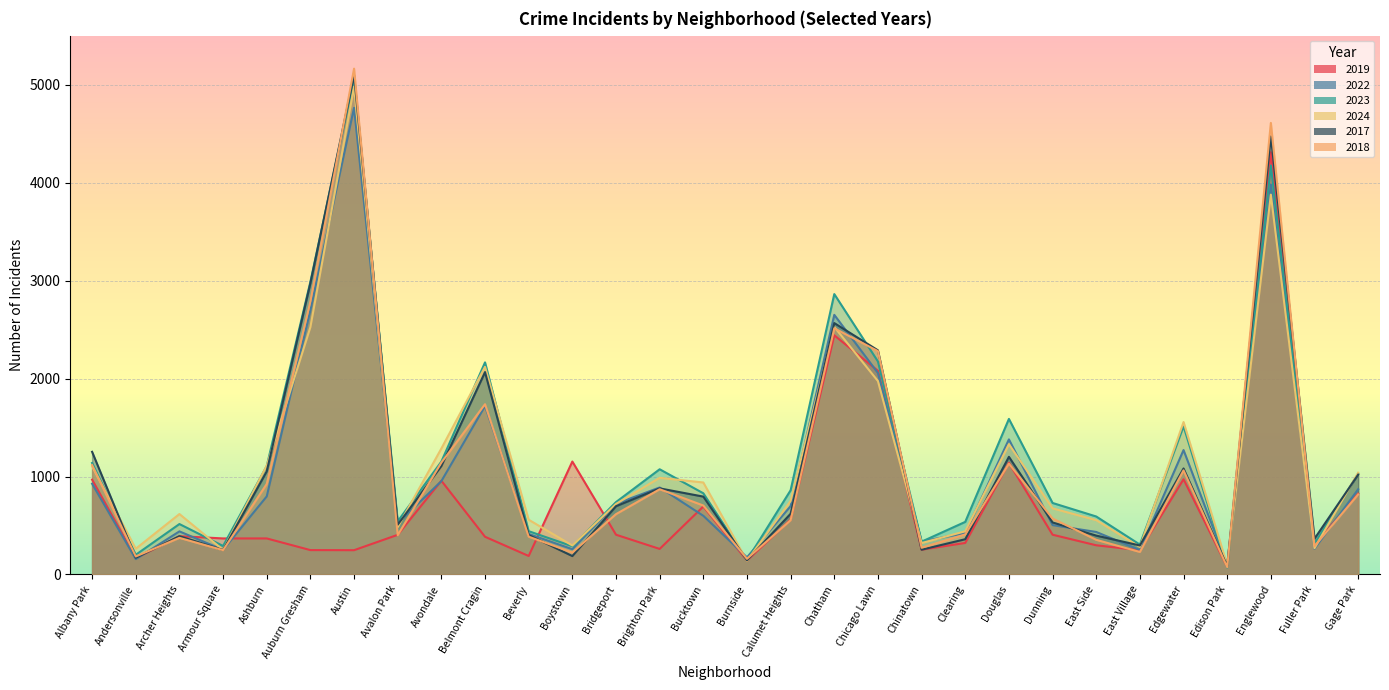

What is the difference between the 2019 values at Douglas and Gage Park?

315